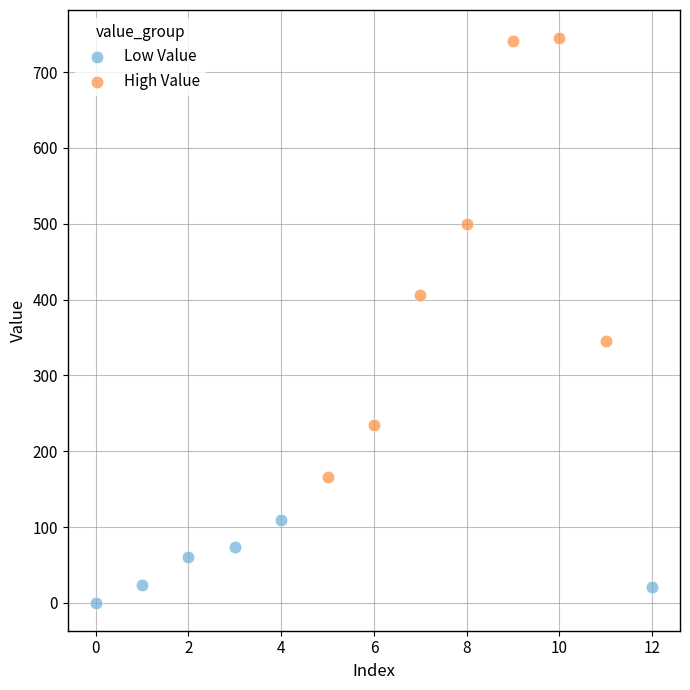

Which series reaches the minimum Y coordinate?

Low Value